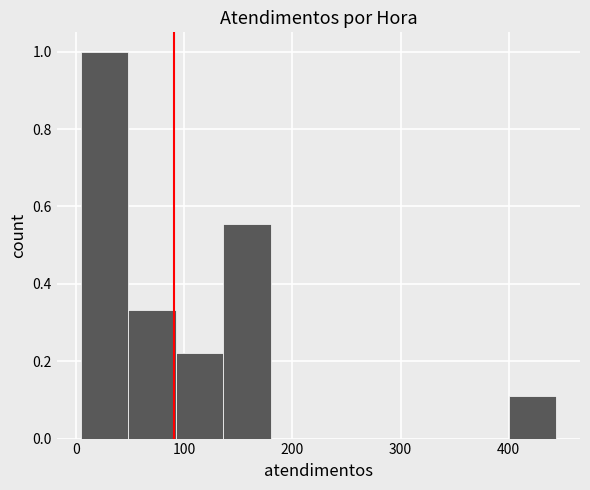

Reading left to right, transcribe this chart: for each bar, give the range it covers on the x-axis and its height. Neither the bar edges nor the heights are printed on the chart, so give them approximately, as read against the axes.

4 to 48: 1.00
48 to 92: 0.34
92 to 136: 0.22
136 to 180: 0.56
180 to 224: 0
224 to 268: 0
268 to 312: 0
312 to 356: 0
356 to 400: 0
400 to 444: 0.12